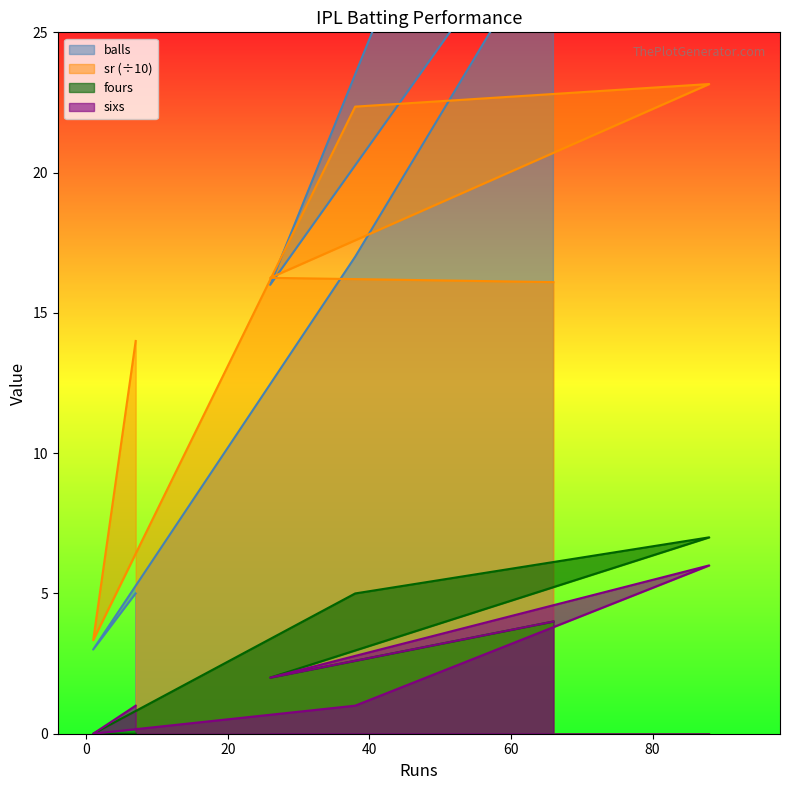

What is the average value of the balls series?

20.0